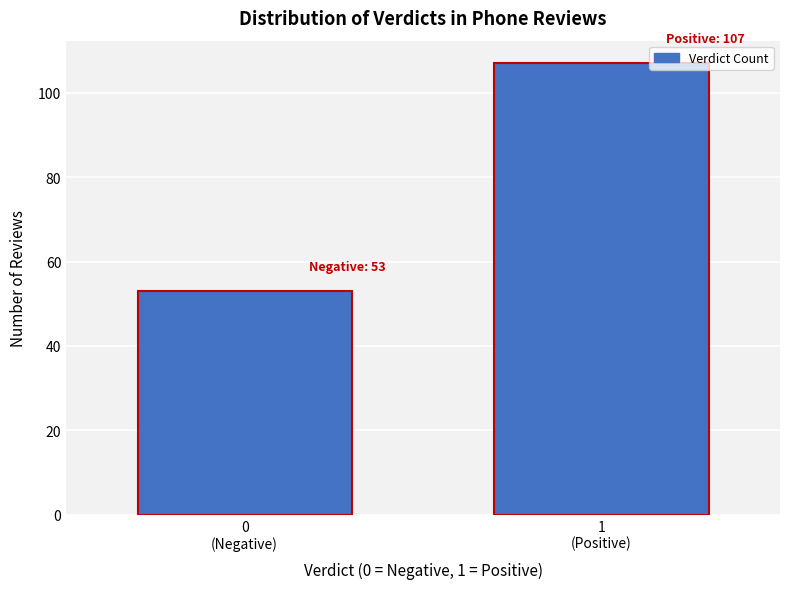

Reading left to right, what are all the values shown in this chart?

53	107